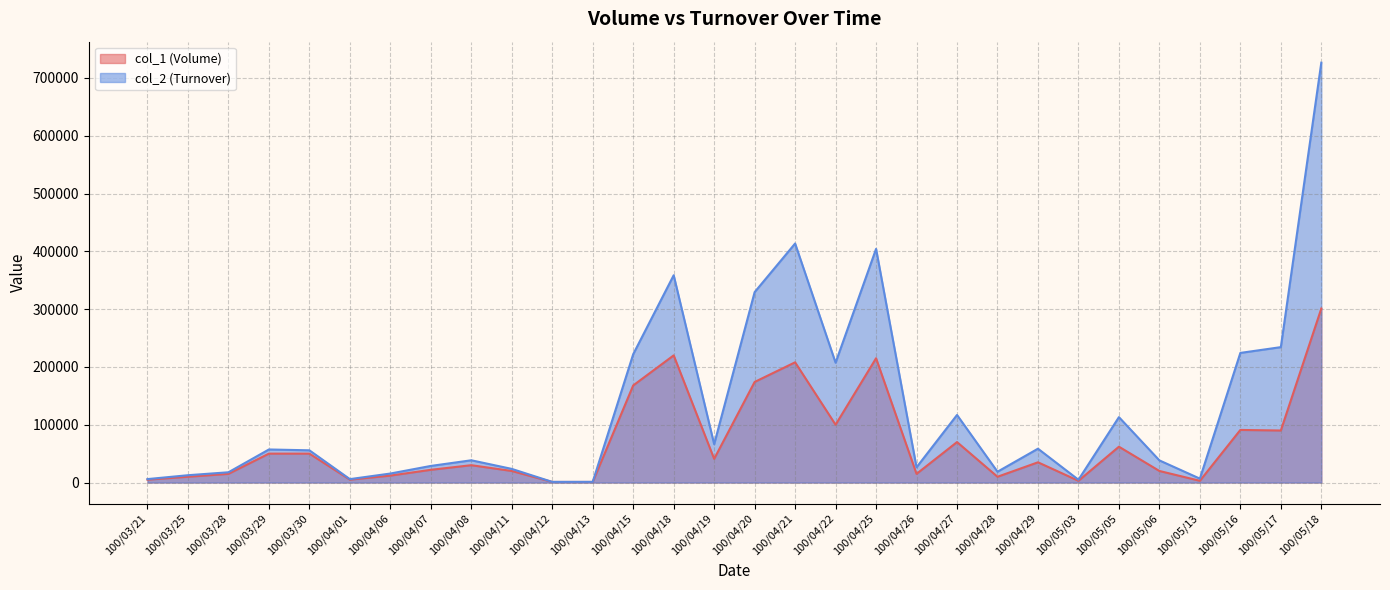

What is the maximum value for col_2 (Turnover)?

726410